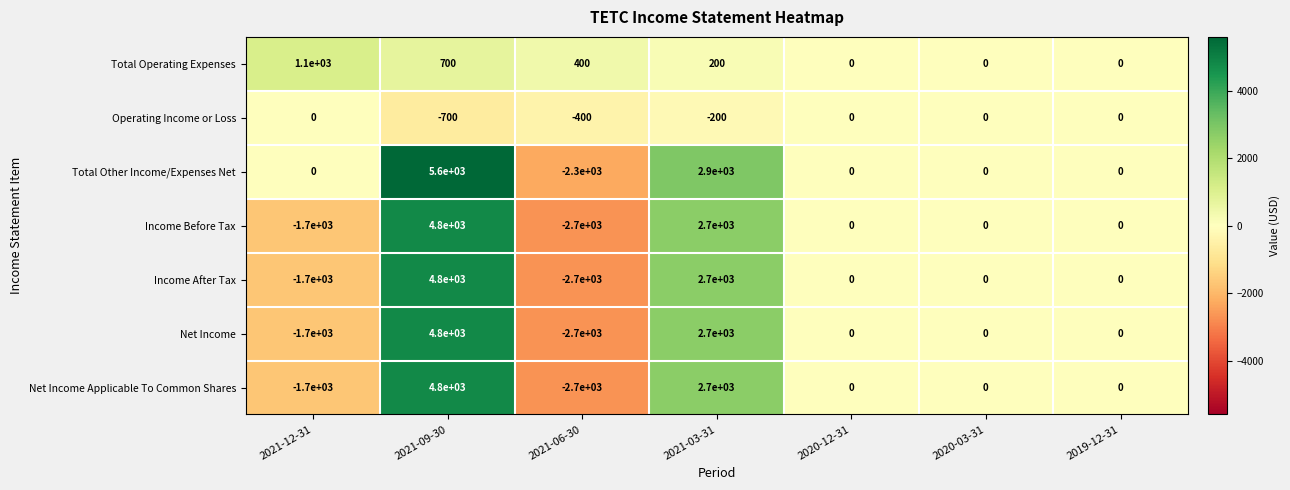

How many values in the Net Income series are below 0?

2